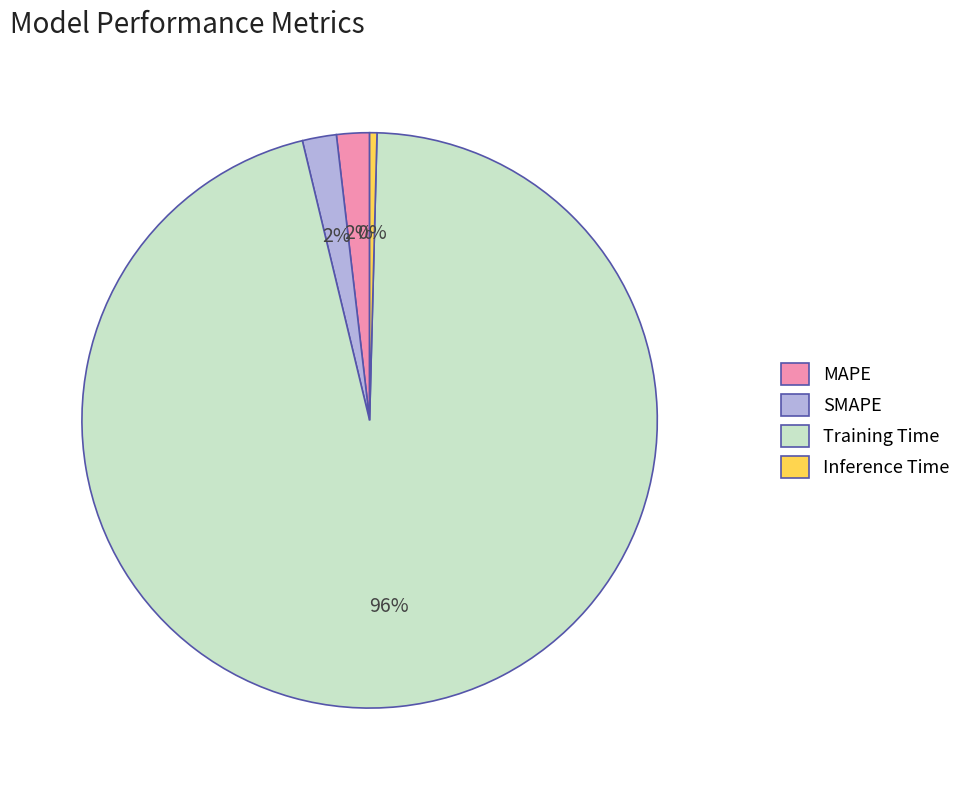

What percentage is the SMAPE slice, to the nearest percent?

2%